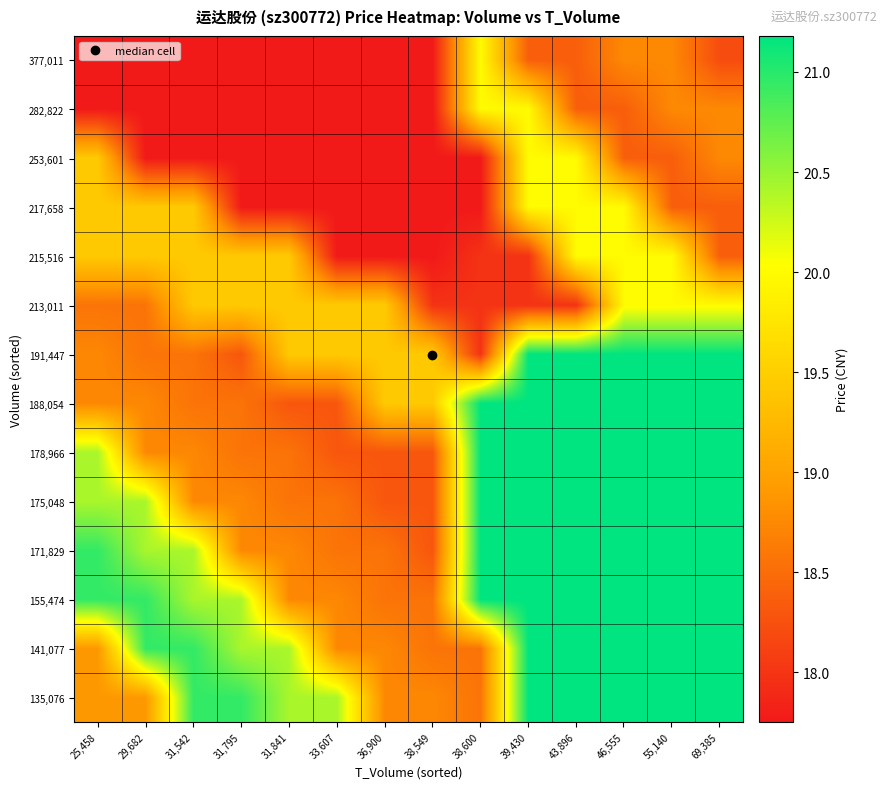

Reading right to left, list all the values displayed in this chart.

135,076: 69,385=21.2	55,140=21.2	46,555=21.2	43,896=21.2	39,430=21.2	38,600=18.6	38,549=18.7	36,900=18.7	33,607=20.4	31,841=20.4	31,795=20.9	31,542=20.9	29,682=18.9	25,458=18.9
141,077: 69,385=21.2	55,140=21.2	46,555=21.2	43,896=21.2	39,430=21.2	38,600=18.6	38,549=18.6	36,900=18.7	33,607=18.7	31,841=20.4	31,795=20.4	31,542=20.9	29,682=20.9	25,458=18.9
155,474: 69,385=21.2	55,140=21.2	46,555=21.2	43,896=21.2	39,430=21.2	38,600=21.2	38,549=18.6	36,900=18.6	33,607=18.7	31,841=18.7	31,795=20.4	31,542=20.4	29,682=20.9	25,458=20.9
171,829: 69,385=21.2	55,140=21.2	46,555=21.2	43,896=21.2	39,430=21.2	38,600=21.2	38,549=18.3	36,900=18.6	33,607=18.6	31,841=18.7	31,795=18.7	31,542=20.4	29,682=20.4	25,458=20.9
175,048: 69,385=21.2	55,140=21.2	46,555=21.2	43,896=21.2	39,430=21.2	38,600=21.2	38,549=18.3	36,900=18.3	33,607=18.6	31,841=18.6	31,795=18.7	31,542=18.7	29,682=20.4	25,458=20.4
178,966: 69,385=21.2	55,140=21.2	46,555=21.2	43,896=21.2	39,430=21.2	38,600=21.2	38,549=18.3	36,900=18.3	33,607=18.3	31,841=18.6	31,795=18.6	31,542=18.7	29,682=18.7	25,458=20.4
188,054: 69,385=21.2	55,140=21.2	46,555=21.2	43,896=21.2	39,430=21.2	38,600=21.2	38,549=19.4	36,900=19.4	33,607=18.3	31,841=18.3	31,795=18.6	31,542=18.6	29,682=18.7	25,458=18.7
191,447: 69,385=21.2	55,140=21.2	46,555=21.2	43,896=21.2	39,430=21.2	38,600=18.0	38,549=19.4	36,900=19.4	33,607=19.4	31,841=19.4	31,795=18.3	31,542=18.6	29,682=18.6	25,458=18.7
213,011: 69,385=20.0	55,140=20.0	46,555=20.0	43,896=18.0	39,430=18.0	38,600=18.0	38,549=18.0	36,900=19.4	33,607=19.4	31,841=19.4	31,795=19.4	31,542=19.4	29,682=18.6	25,458=18.6
215,516: 69,385=18.4	55,140=20.0	46,555=20.0	43,896=20.0	39,430=18.0	38,600=18.0	38,549=17.8	36,900=17.8	33,607=17.8	31,841=19.4	31,795=19.4	31,542=19.4	29,682=19.4	25,458=19.4
217,658: 69,385=18.4	55,140=18.4	46,555=20.0	43,896=20.0	39,430=20.0	38,600=17.8	38,549=17.8	36,900=17.8	33,607=17.8	31,841=17.8	31,795=17.8	31,542=19.4	29,682=19.4	25,458=19.4
253,601: 69,385=18.8	55,140=18.4	46,555=18.4	43,896=20.0	39,430=20.0	38,600=17.8	38,549=17.8	36,900=17.8	33,607=17.8	31,841=17.8	31,795=17.8	31,542=17.8	29,682=17.8	25,458=19.4
282,822: 69,385=18.8	55,140=18.8	46,555=18.4	43,896=18.4	39,430=20.0	38,600=20.0	38,549=17.8	36,900=17.8	33,607=17.8	31,841=17.8	31,795=17.8	31,542=17.8	29,682=17.8	25,458=17.8
377,011: 69,385=18.2	55,140=18.8	46,555=18.8	43,896=18.4	39,430=18.4	38,600=20.0	38,549=17.8	36,900=17.8	33,607=17.8	31,841=17.8	31,795=17.8	31,542=17.8	29,682=17.8	25,458=17.8